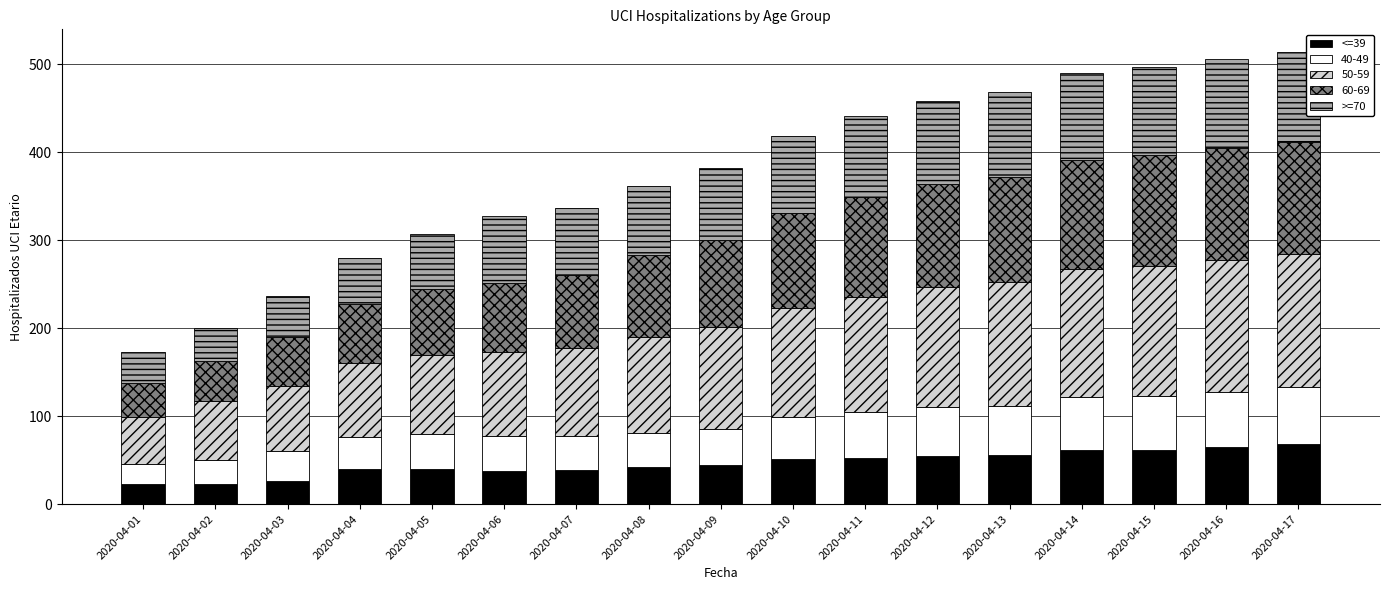

What is the total value across all series at 2020-04-03?

237